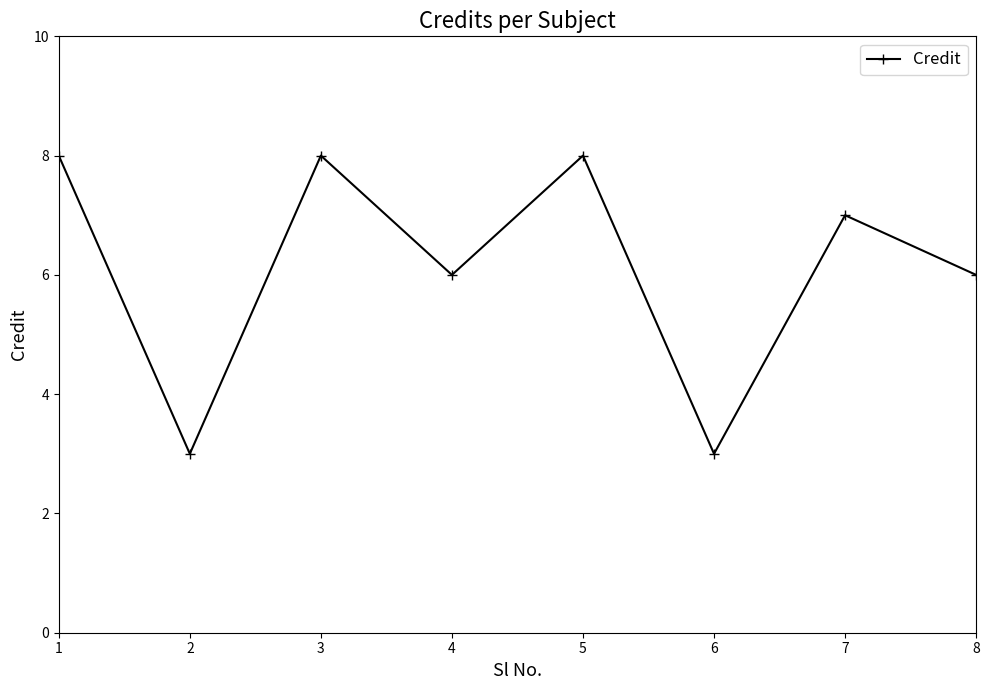

What value does the data have at 6?

3